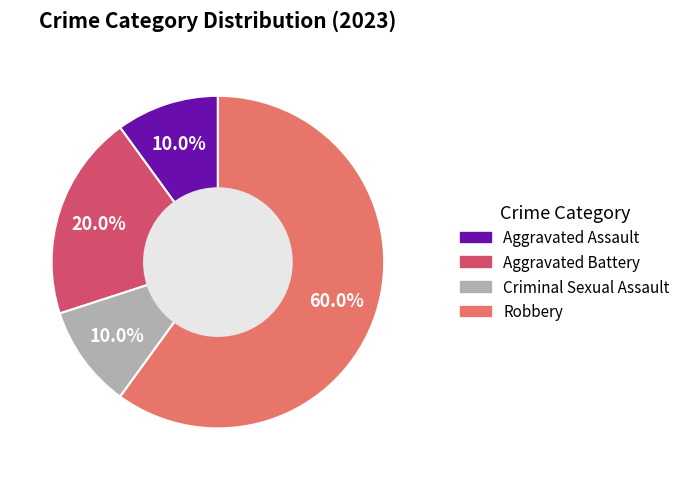

Count the number of slices in the pie.

4